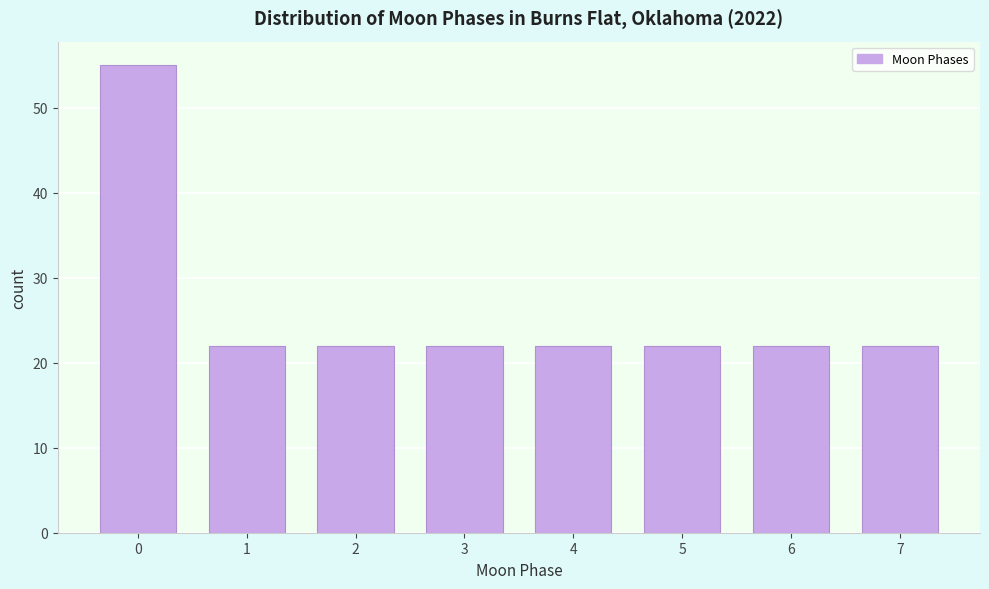

Reading right to left, list all the values displayed in this chart.

7=22	6=22	5=22	4=22	3=22	2=22	1=22	0=55